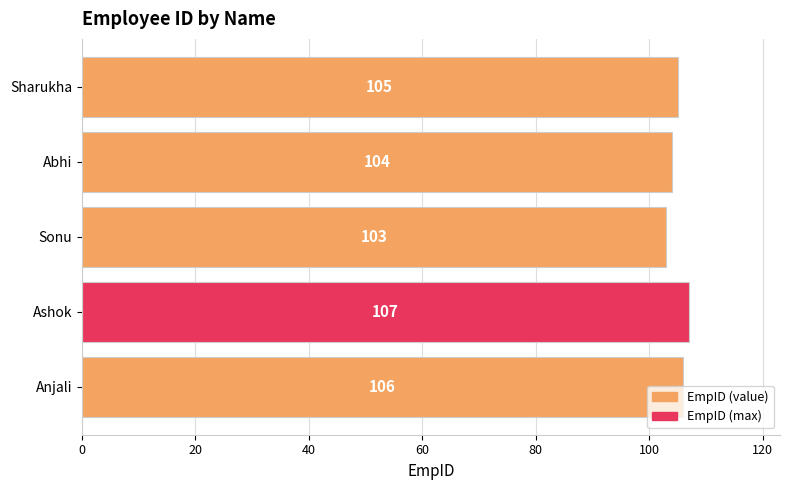

The chart shows a value of 104 at Abhi. True or false?

True